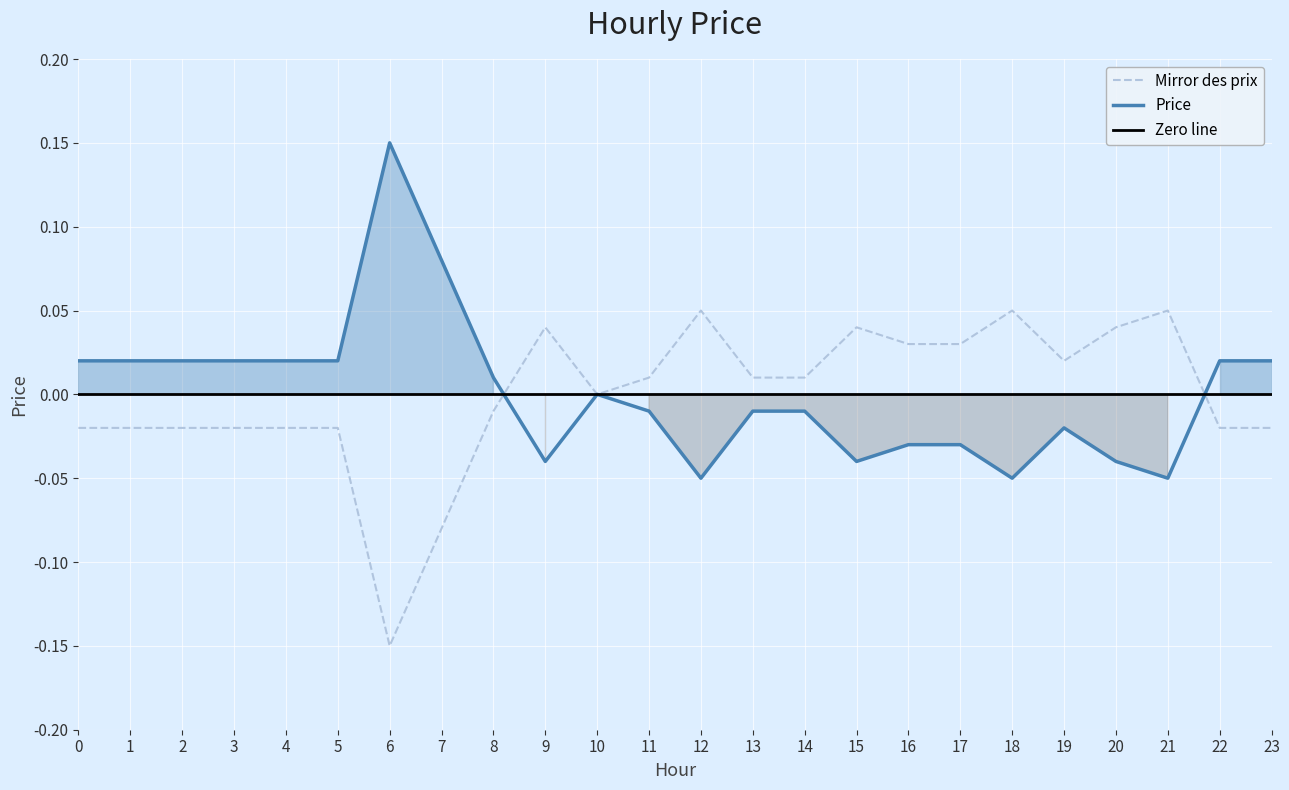

The value of Price at 9 is -0.1. True or false?

False